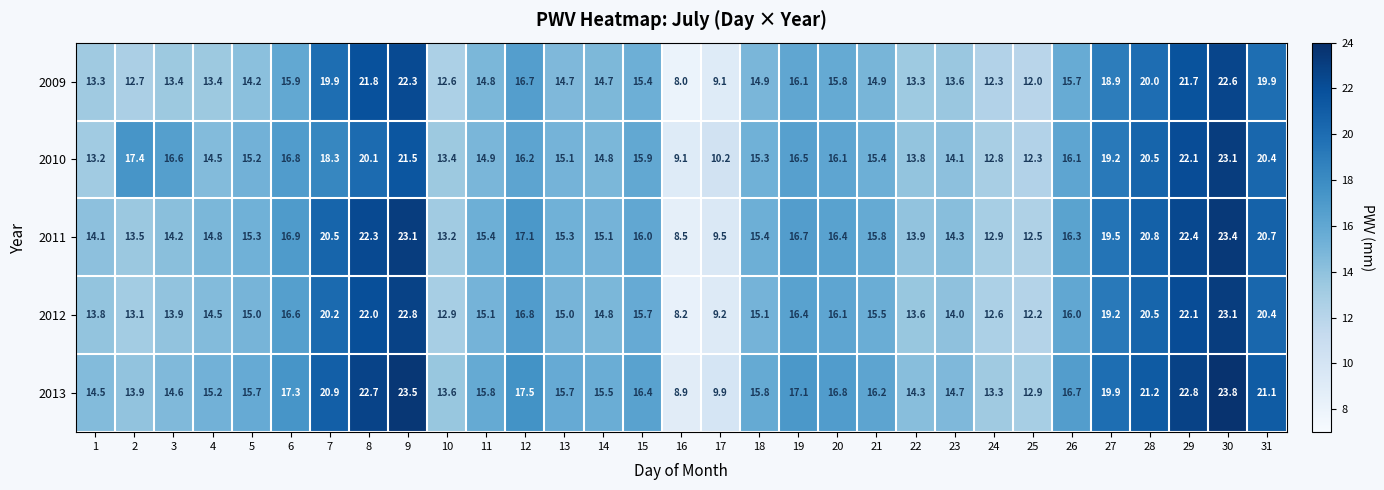

What is the spread (max minus min) of values at 30?

1.2